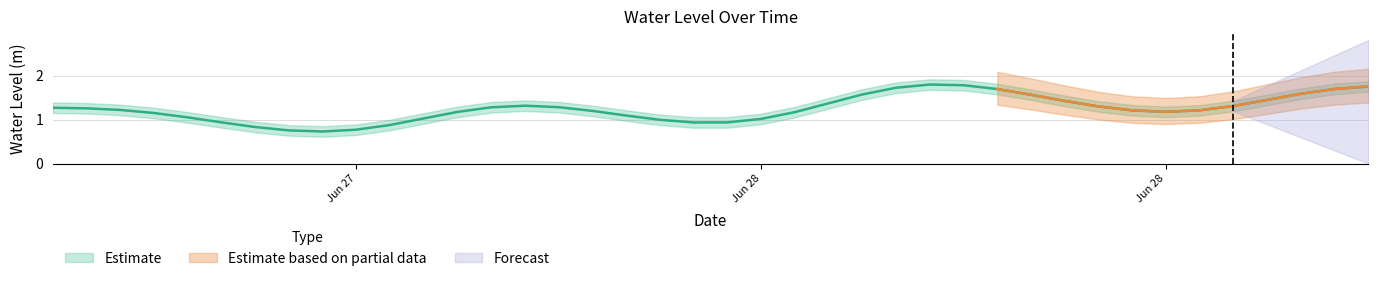

How many points are lower than both their immediate neighbors (excluding endpoints)?

3